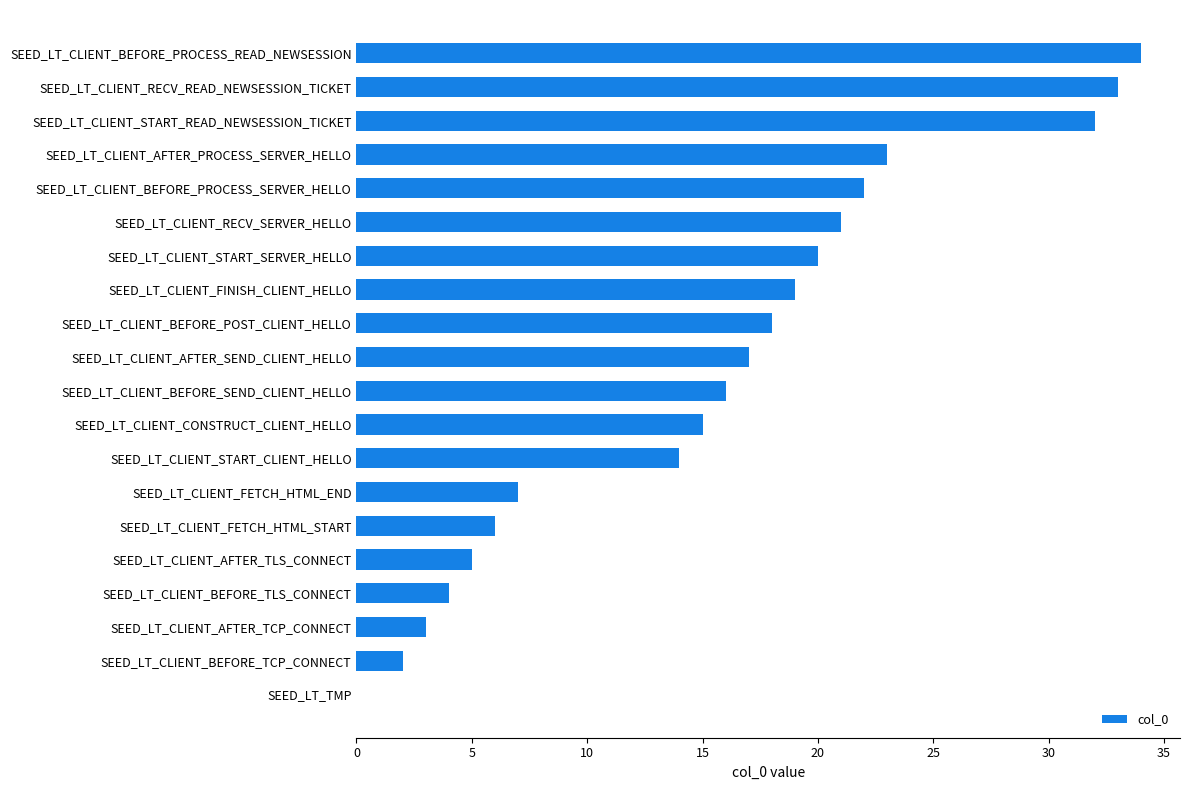

How many values are above zero?

19